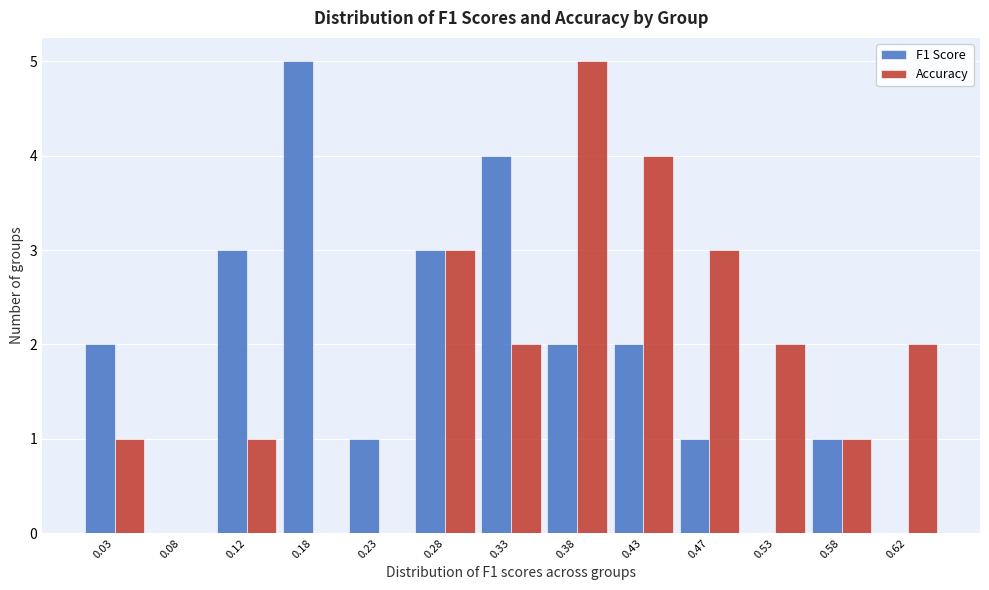

In the F1 Score series, which range on the x-axis has the tallest bar?

0.15 to 0.20